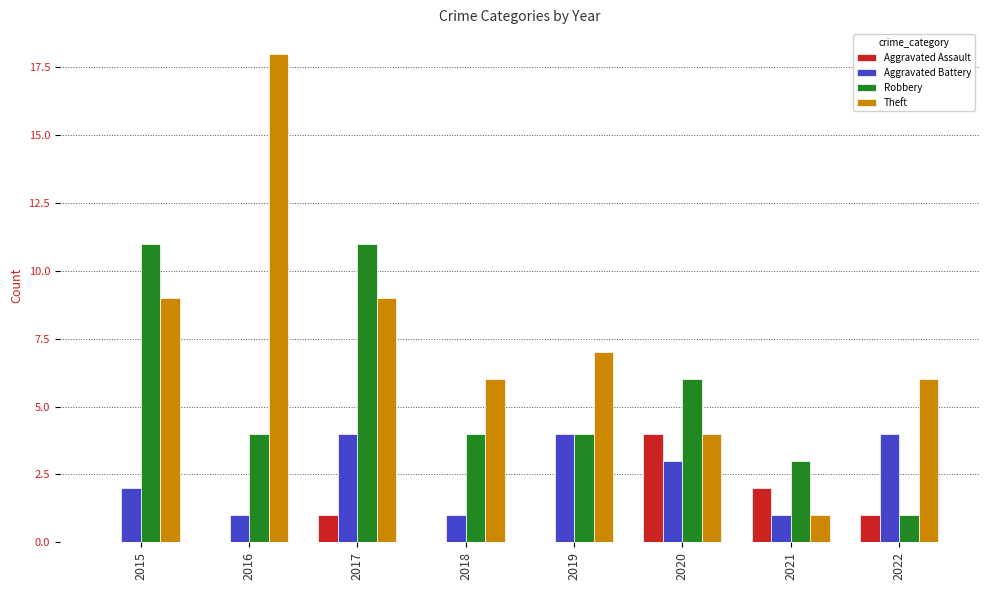

Between 2016 and 2020, which series saw the biggest shift?

Theft